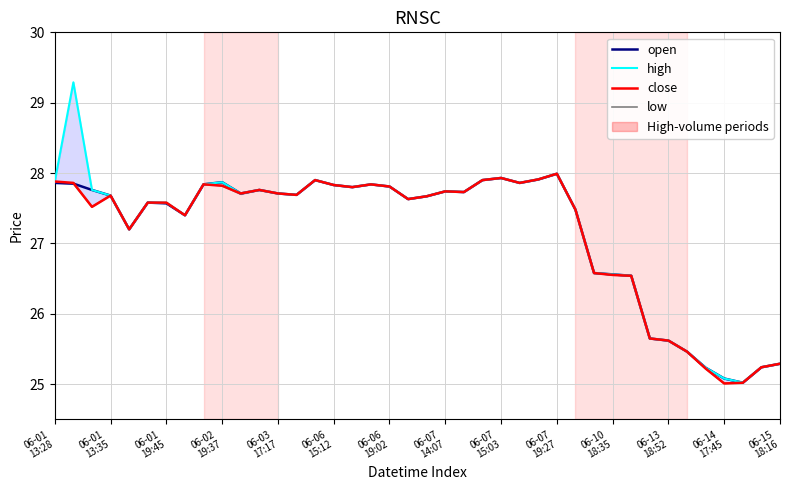

Count the number of categories in the chart.

40